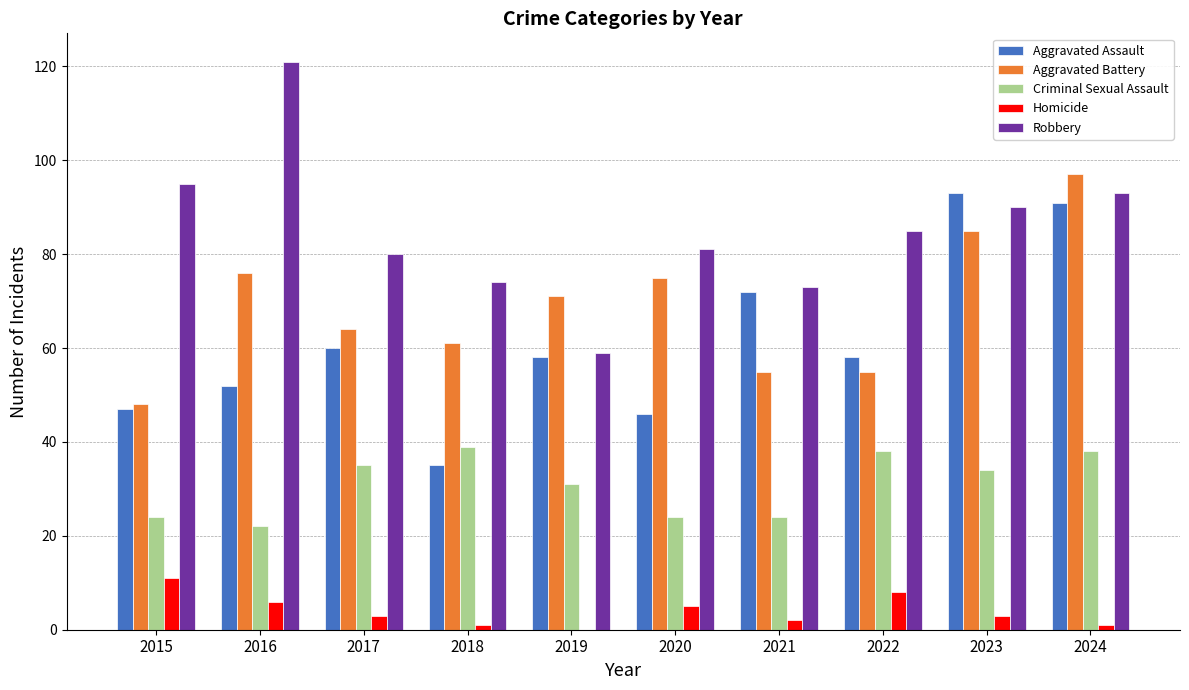

The value of Aggravated Battery at 2021 is 99. True or false?

False